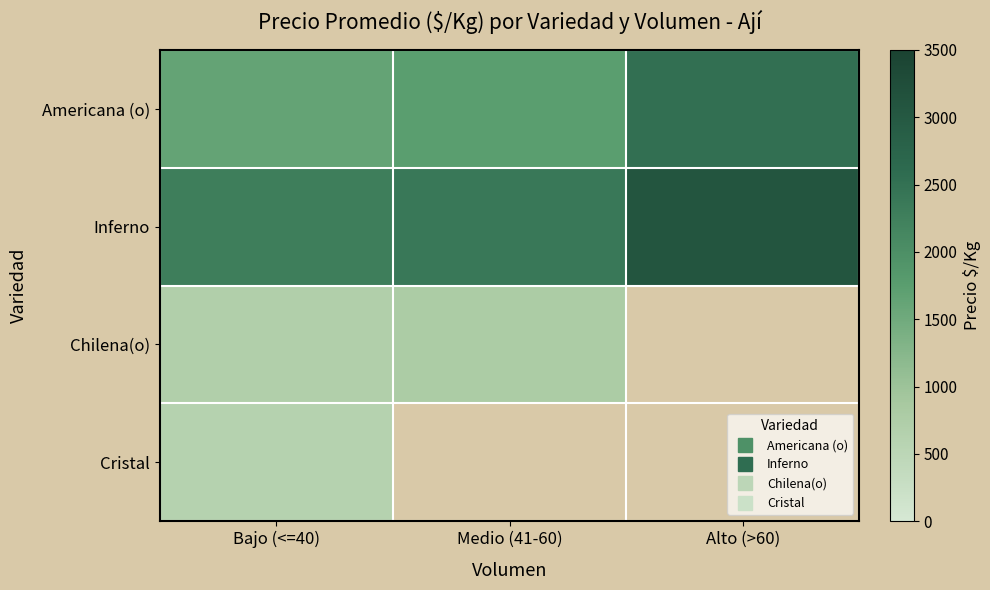

Where does the Americana (o) series first go above 1748?

Alto (>60)